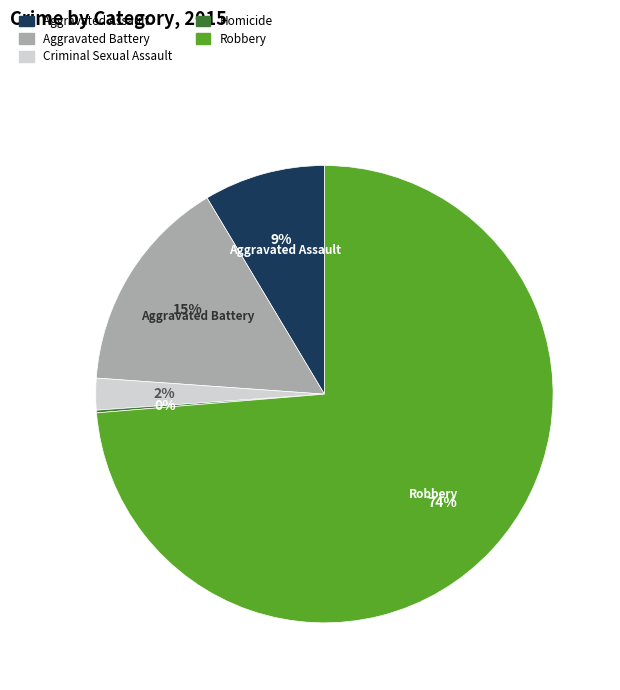

To the nearest percent, what is the difference between the largest and smallest slice percentages?

74%